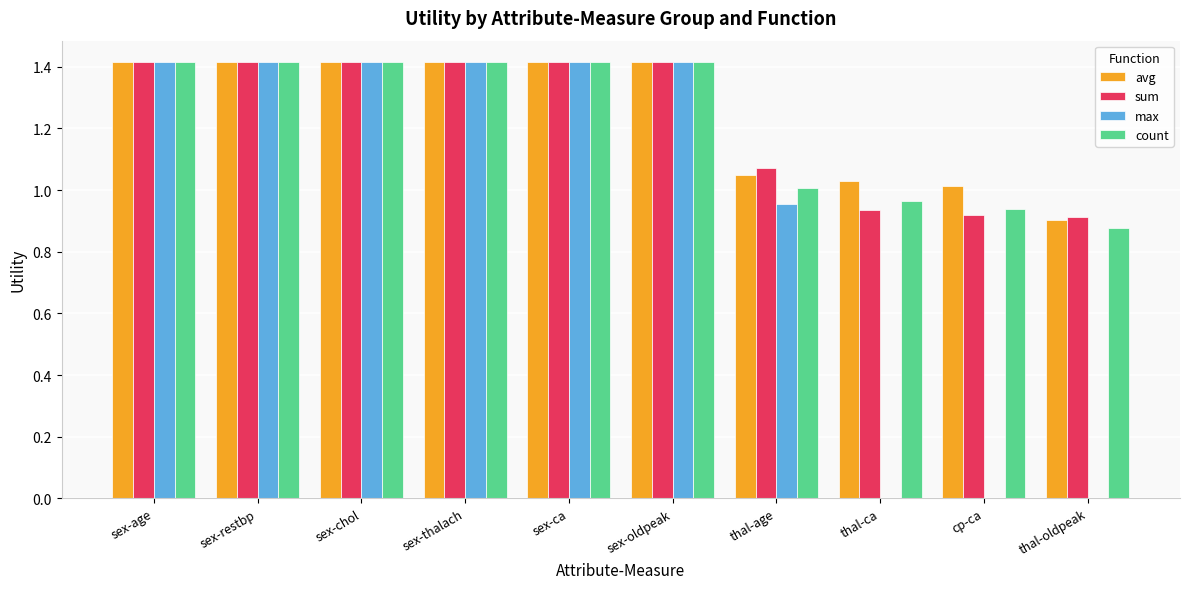

Read the count value at sex-ca.

1.4